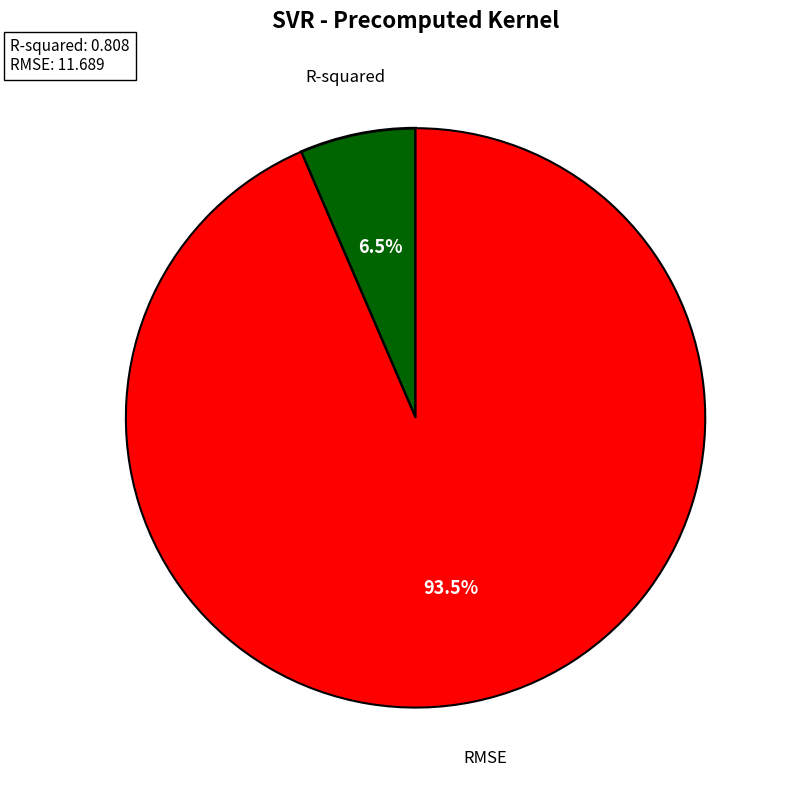

Which slice is the smallest?

R-squared